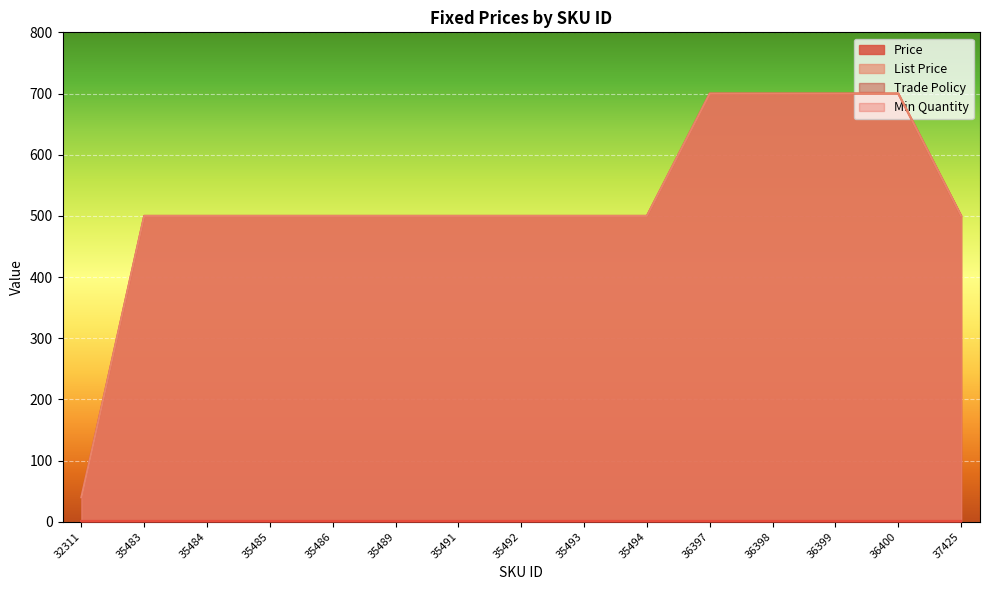

The Price series shows 277.0 at 35494. True or false?

False